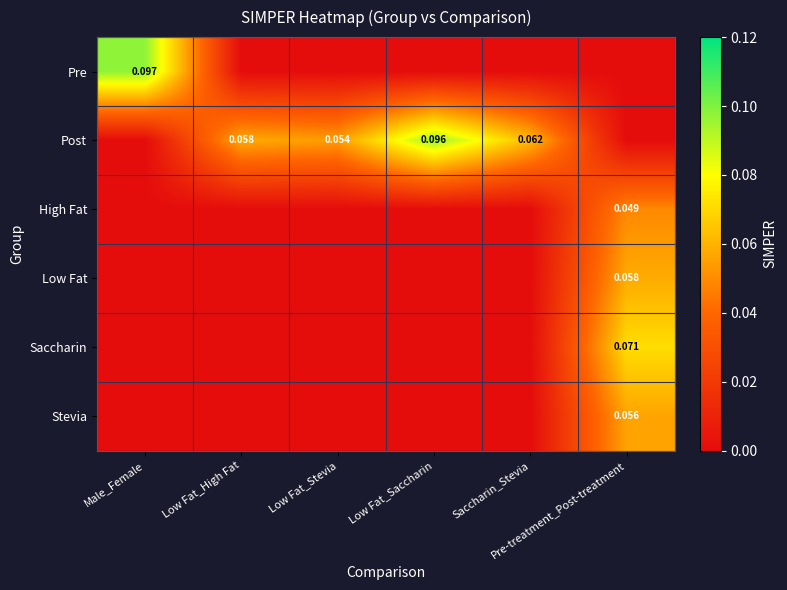

What is the difference between the maximum and minimum values in the Low Fat series?

0.1